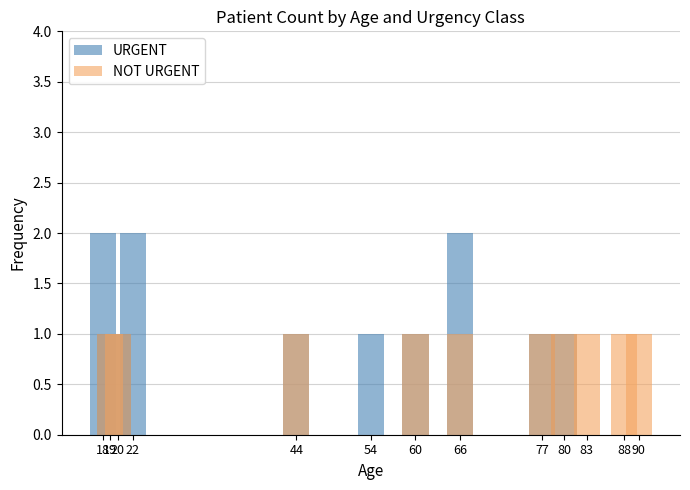

Which series changed the most between 19 and 44?

URGENT